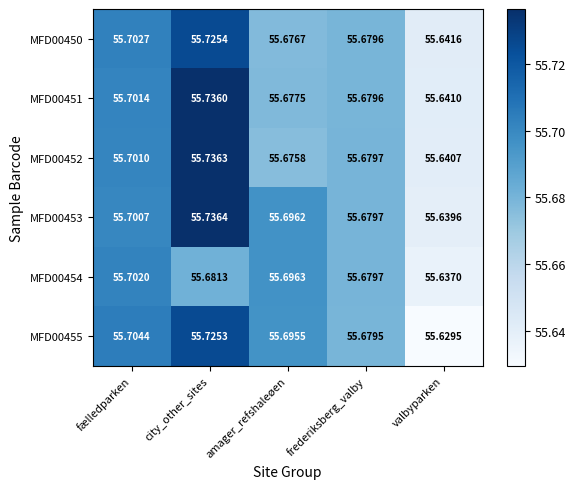

List the labels in order of MFD00451 value, largest first.

city_other_sites, fælledparken, frederiksberg_valby, amager_refshaleøen, valbyparken